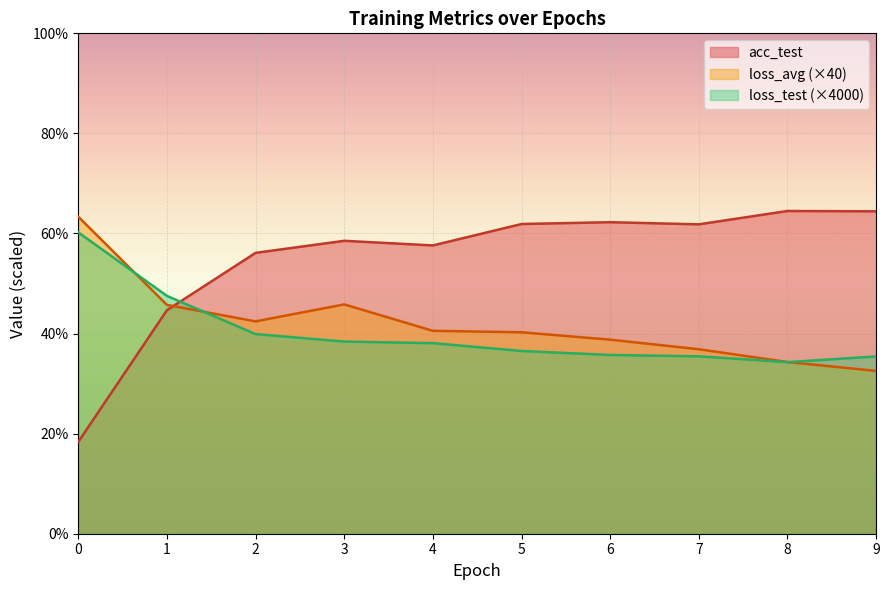

How many intersections are there between loss_avg and acc_test?

1